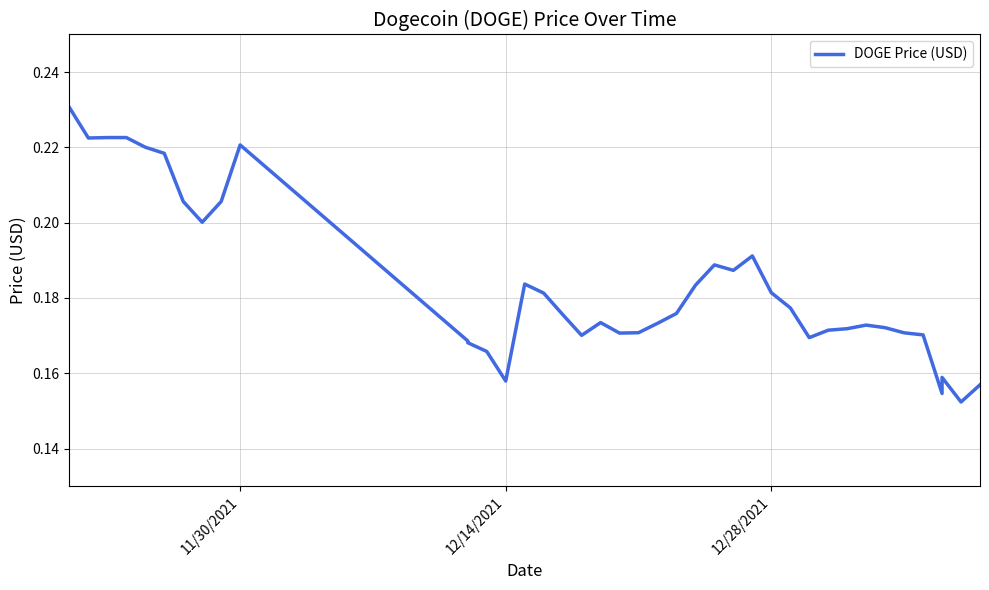

Reading right to left, transcribe all the data shown in this chart.

0.2	0.2	0.2	0.2	0.2	0.2	0.2	0.2	0.2	0.2	0.2	0.2	0.2	0.2	0.2	0.2	0.2	0.2	0.2	0.2	0.2	0.2	0.2	0.2	0.2	0.2	0.2	0.2	0.2	0.2	0.2	0.2	0.2	0.2	0.2	0.2	0.2	0.2	0.2	0.2